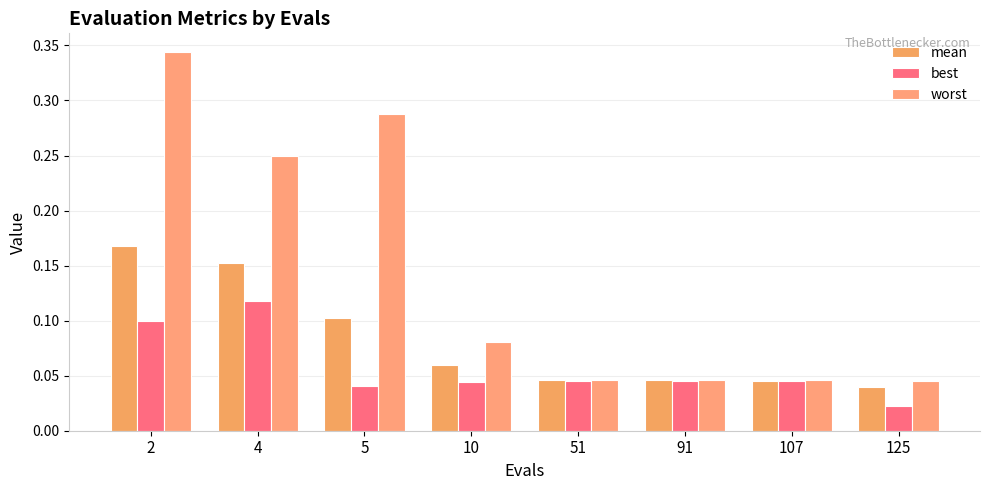

The value of worst at 91 is 0.0. True or false?

True